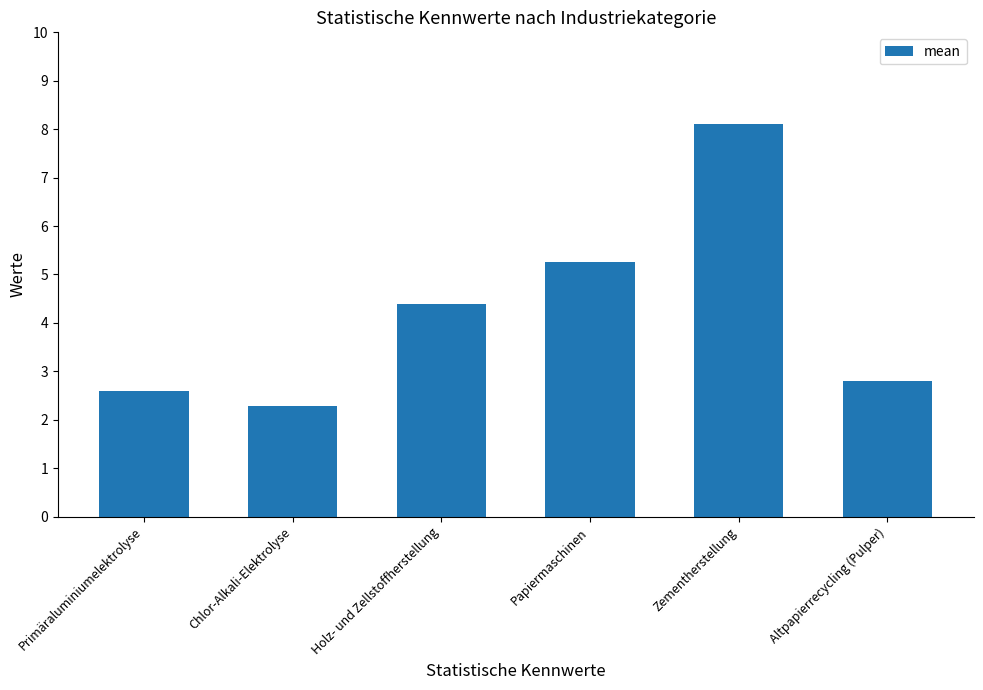

Read the value at Zementherstellung.

8.1